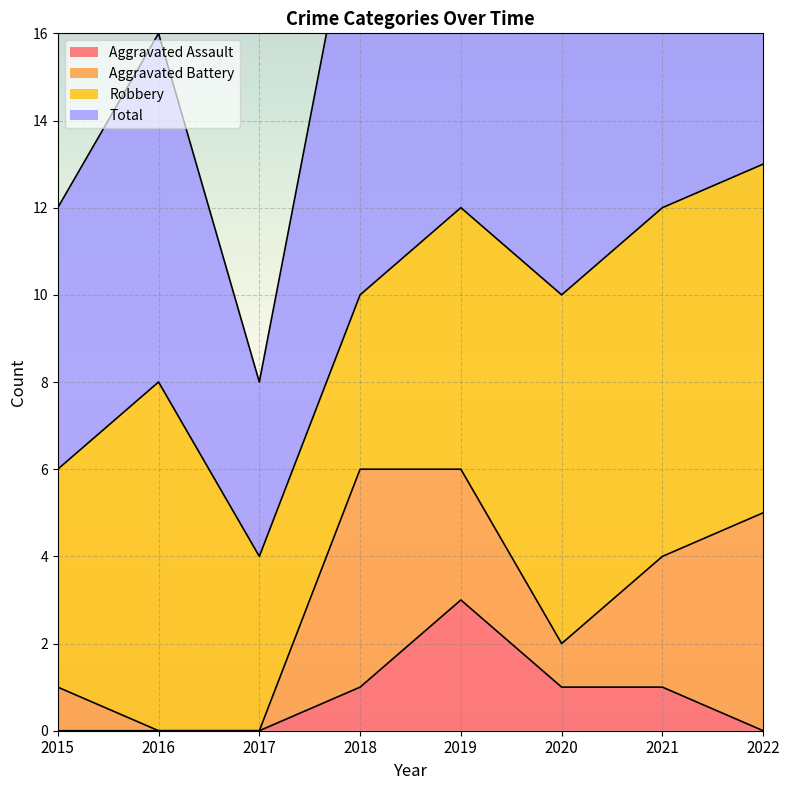

The Aggravated Assault series shows 1 at 2017. True or false?

False